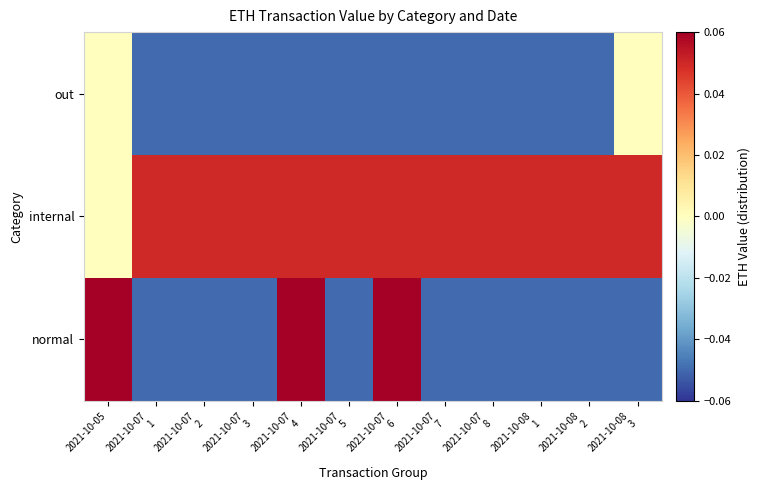

Reading right to left, extract all data points from this chart.

normal: 2021-10-08
3=-0.1	2021-10-08
2=-0.1	2021-10-08
1=-0.1	2021-10-07
8=-0.1	2021-10-07
7=-0.1	2021-10-07
6=0.2	2021-10-07
5=-0.1	2021-10-07
4=0.1	2021-10-07
3=-0.1	2021-10-07
2=-0.1	2021-10-07
1=-0.1	2021-10-05=0.2
internal: 2021-10-08
3=0.1	2021-10-08
2=0.1	2021-10-08
1=0.1	2021-10-07
8=0.1	2021-10-07
7=0.1	2021-10-07
6=0.1	2021-10-07
5=0.1	2021-10-07
4=0.1	2021-10-07
3=0.1	2021-10-07
2=0.1	2021-10-07
1=0.1	2021-10-05=0.0
out: 2021-10-08
3=0.0	2021-10-08
2=-0.1	2021-10-08
1=-0.1	2021-10-07
8=-0.1	2021-10-07
7=-0.1	2021-10-07
6=-0.1	2021-10-07
5=-0.1	2021-10-07
4=-0.1	2021-10-07
3=-0.1	2021-10-07
2=-0.1	2021-10-07
1=-0.1	2021-10-05=0.0